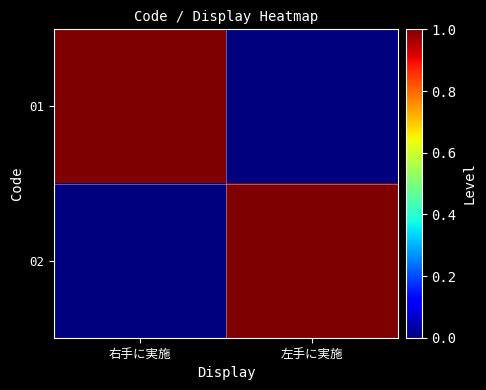

Reading left to right, extract all data points from this chart.

01: 右手に実施=1	左手に実施=0
02: 右手に実施=0	左手に実施=1